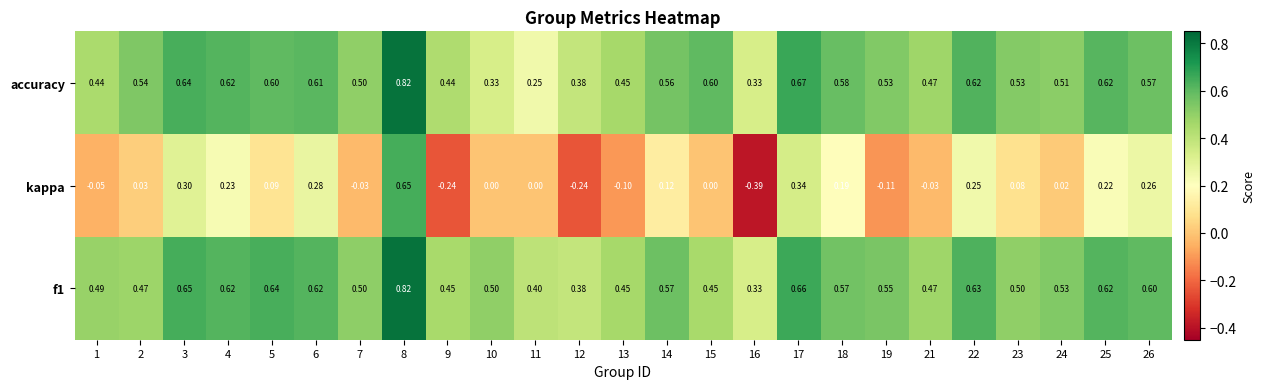

Is the value of kappa at 18 greater than the value of f1 at 13?

No